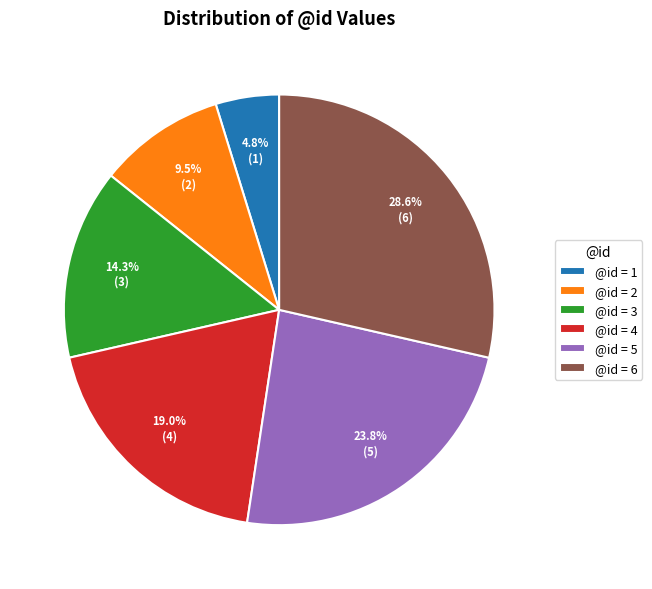

Rank the categories by value from highest to lowest.

@id = 6, @id = 5, @id = 4, @id = 3, @id = 2, @id = 1